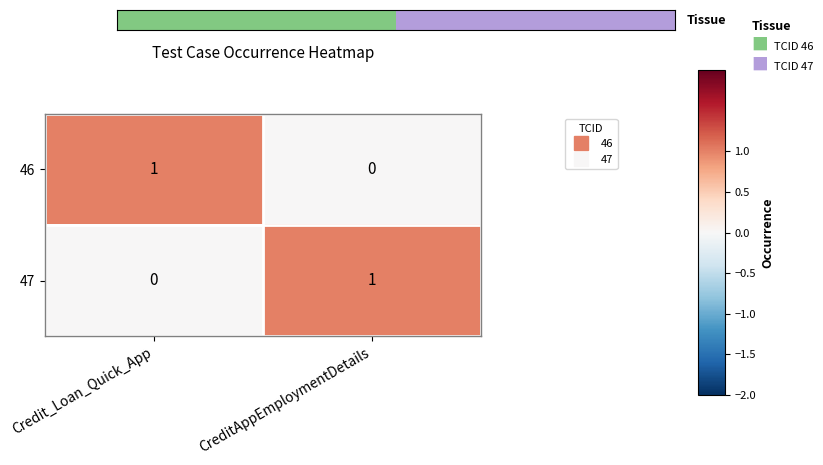

At which label is 47 closest to 0?

Credit_Loan_Quick_App